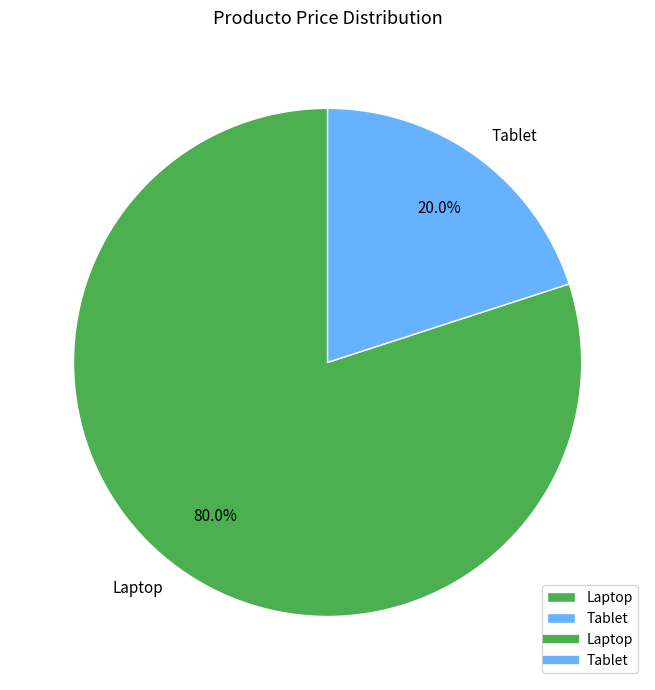

How much of the chart is everything except Laptop?

20.0%